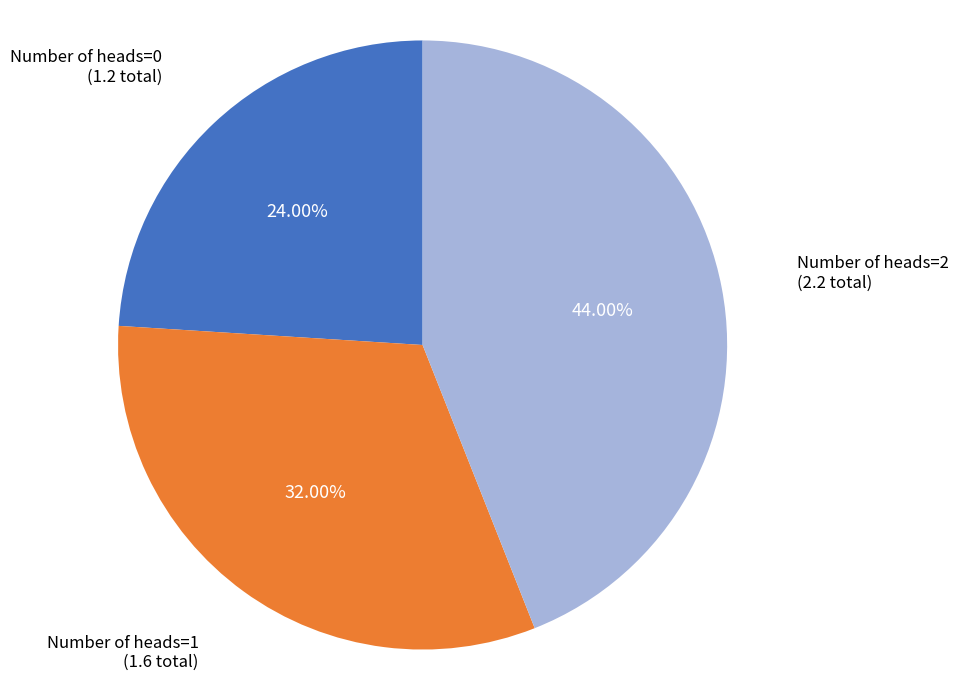

Is there any slice that represents more than half of the pie?

No